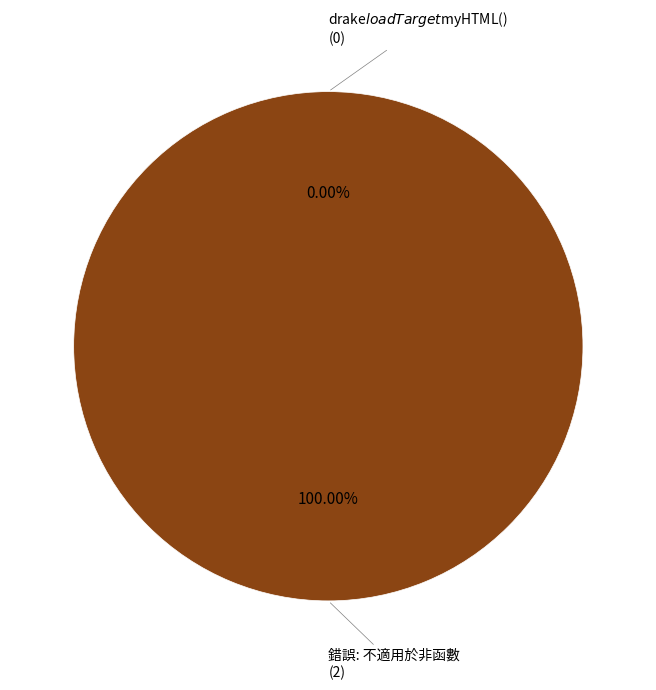

The 錯誤: 不適用於非函數 slice represents 100% of the pie. True or false?

True